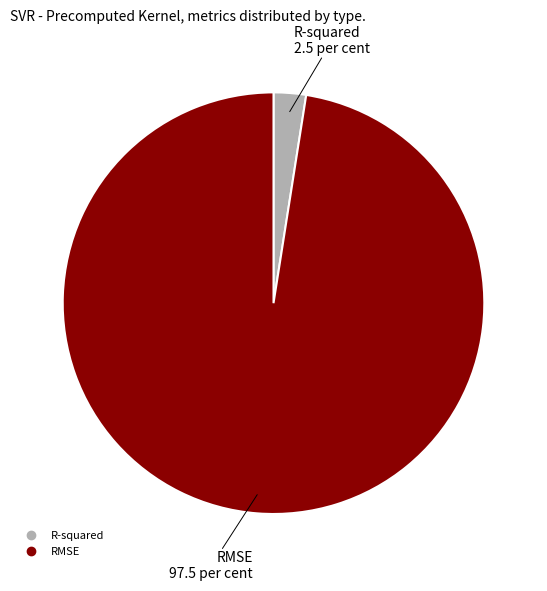

Do RMSE and R-squared together represent more than half of the pie?

Yes